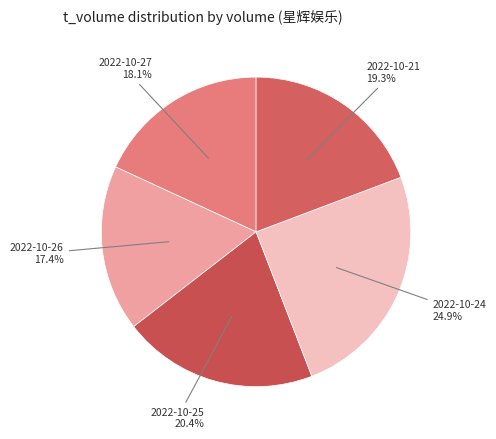

How many slices are in this pie chart?

5